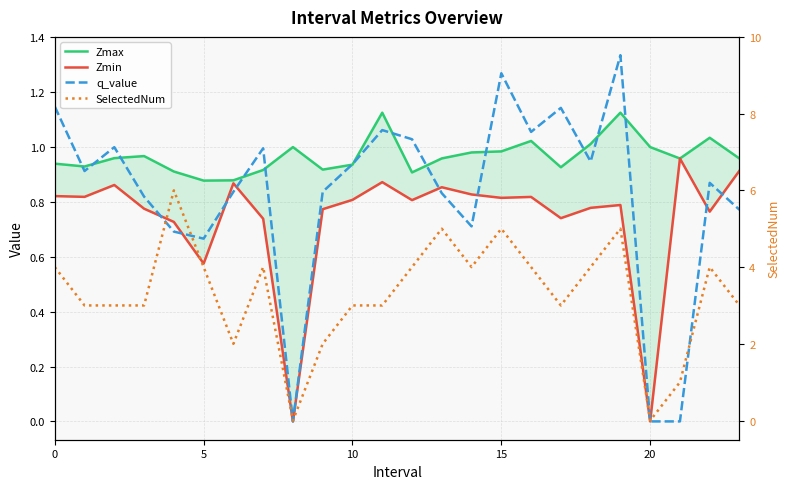

What is the label of the 13th point from the right?

11